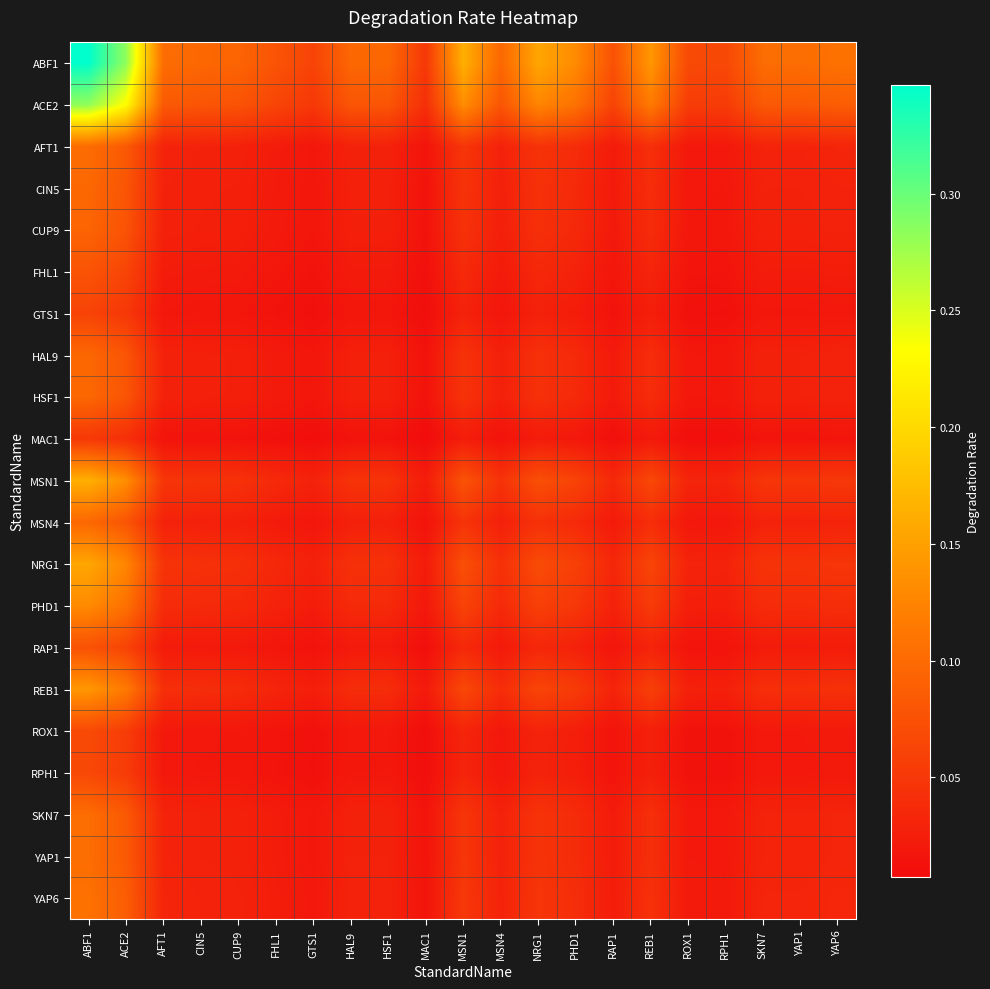

Reading right to left, what are all the values shown in this chart?

ABF1: YAP6=0.1	YAP1=0.1	SKN7=0.1	RPH1=0.1	ROX1=0.1	REB1=0.1	RAP1=0.1	PHD1=0.1	NRG1=0.2	MSN4=0.1	MSN1=0.2	MAC1=0.1	HSF1=0.1	HAL9=0.1	GTS1=0.1	FHL1=0.1	CUP9=0.1	CIN5=0.1	AFT1=0.1	ACE2=0.3	ABF1=0.3
ACE2: YAP6=0.1	YAP1=0.1	SKN7=0.1	RPH1=0.1	ROX1=0.1	REB1=0.1	RAP1=0.1	PHD1=0.1	NRG1=0.1	MSN4=0.1	MSN1=0.1	MAC1=0.0	HSF1=0.1	HAL9=0.1	GTS1=0.1	FHL1=0.1	CUP9=0.1	CIN5=0.1	AFT1=0.1	ACE2=0.2	ABF1=0.3
AFT1: YAP6=0.0	YAP1=0.0	SKN7=0.0	RPH1=0.0	ROX1=0.0	REB1=0.0	RAP1=0.0	PHD1=0.0	NRG1=0.0	MSN4=0.0	MSN1=0.0	MAC1=0.0	HSF1=0.0	HAL9=0.0	GTS1=0.0	FHL1=0.0	CUP9=0.0	CIN5=0.0	AFT1=0.0	ACE2=0.1	ABF1=0.1
CIN5: YAP6=0.0	YAP1=0.0	SKN7=0.0	RPH1=0.0	ROX1=0.0	REB1=0.0	RAP1=0.0	PHD1=0.0	NRG1=0.0	MSN4=0.0	MSN1=0.0	MAC1=0.0	HSF1=0.0	HAL9=0.0	GTS1=0.0	FHL1=0.0	CUP9=0.0	CIN5=0.0	AFT1=0.0	ACE2=0.1	ABF1=0.1
CUP9: YAP6=0.0	YAP1=0.0	SKN7=0.0	RPH1=0.0	ROX1=0.0	REB1=0.0	RAP1=0.0	PHD1=0.0	NRG1=0.0	MSN4=0.0	MSN1=0.0	MAC1=0.0	HSF1=0.0	HAL9=0.0	GTS1=0.0	FHL1=0.0	CUP9=0.0	CIN5=0.0	AFT1=0.0	ACE2=0.1	ABF1=0.1
FHL1: YAP6=0.0	YAP1=0.0	SKN7=0.0	RPH1=0.0	ROX1=0.0	REB1=0.0	RAP1=0.0	PHD1=0.0	NRG1=0.0	MSN4=0.0	MSN1=0.0	MAC1=0.0	HSF1=0.0	HAL9=0.0	GTS1=0.0	FHL1=0.0	CUP9=0.0	CIN5=0.0	AFT1=0.0	ACE2=0.1	ABF1=0.1
GTS1: YAP6=0.0	YAP1=0.0	SKN7=0.0	RPH1=0.0	ROX1=0.0	REB1=0.0	RAP1=0.0	PHD1=0.0	NRG1=0.0	MSN4=0.0	MSN1=0.0	MAC1=0.0	HSF1=0.0	HAL9=0.0	GTS1=0.0	FHL1=0.0	CUP9=0.0	CIN5=0.0	AFT1=0.0	ACE2=0.1	ABF1=0.1
HAL9: YAP6=0.0	YAP1=0.0	SKN7=0.0	RPH1=0.0	ROX1=0.0	REB1=0.0	RAP1=0.0	PHD1=0.0	NRG1=0.0	MSN4=0.0	MSN1=0.0	MAC1=0.0	HSF1=0.0	HAL9=0.0	GTS1=0.0	FHL1=0.0	CUP9=0.0	CIN5=0.0	AFT1=0.0	ACE2=0.1	ABF1=0.1
HSF1: YAP6=0.0	YAP1=0.0	SKN7=0.0	RPH1=0.0	ROX1=0.0	REB1=0.0	RAP1=0.0	PHD1=0.0	NRG1=0.0	MSN4=0.0	MSN1=0.0	MAC1=0.0	HSF1=0.0	HAL9=0.0	GTS1=0.0	FHL1=0.0	CUP9=0.0	CIN5=0.0	AFT1=0.0	ACE2=0.1	ABF1=0.1
MAC1: YAP6=0.0	YAP1=0.0	SKN7=0.0	RPH1=0.0	ROX1=0.0	REB1=0.0	RAP1=0.0	PHD1=0.0	NRG1=0.0	MSN4=0.0	MSN1=0.0	MAC1=0.0	HSF1=0.0	HAL9=0.0	GTS1=0.0	FHL1=0.0	CUP9=0.0	CIN5=0.0	AFT1=0.0	ACE2=0.0	ABF1=0.1
MSN1: YAP6=0.1	YAP1=0.0	SKN7=0.0	RPH1=0.0	ROX1=0.0	REB1=0.1	RAP1=0.0	PHD1=0.1	NRG1=0.1	MSN4=0.0	MSN1=0.1	MAC1=0.0	HSF1=0.0	HAL9=0.0	GTS1=0.0	FHL1=0.0	CUP9=0.0	CIN5=0.0	AFT1=0.0	ACE2=0.1	ABF1=0.2
MSN4: YAP6=0.0	YAP1=0.0	SKN7=0.0	RPH1=0.0	ROX1=0.0	REB1=0.0	RAP1=0.0	PHD1=0.0	NRG1=0.0	MSN4=0.0	MSN1=0.0	MAC1=0.0	HSF1=0.0	HAL9=0.0	GTS1=0.0	FHL1=0.0	CUP9=0.0	CIN5=0.0	AFT1=0.0	ACE2=0.1	ABF1=0.1
NRG1: YAP6=0.0	YAP1=0.0	SKN7=0.0	RPH1=0.0	ROX1=0.0	REB1=0.1	RAP1=0.0	PHD1=0.1	NRG1=0.1	MSN4=0.0	MSN1=0.1	MAC1=0.0	HSF1=0.0	HAL9=0.0	GTS1=0.0	FHL1=0.0	CUP9=0.0	CIN5=0.0	AFT1=0.0	ACE2=0.1	ABF1=0.2
PHD1: YAP6=0.0	YAP1=0.0	SKN7=0.0	RPH1=0.0	ROX1=0.0	REB1=0.1	RAP1=0.0	PHD1=0.0	NRG1=0.1	MSN4=0.0	MSN1=0.1	MAC1=0.0	HSF1=0.0	HAL9=0.0	GTS1=0.0	FHL1=0.0	CUP9=0.0	CIN5=0.0	AFT1=0.0	ACE2=0.1	ABF1=0.1
RAP1: YAP6=0.0	YAP1=0.0	SKN7=0.0	RPH1=0.0	ROX1=0.0	REB1=0.0	RAP1=0.0	PHD1=0.0	NRG1=0.0	MSN4=0.0	MSN1=0.0	MAC1=0.0	HSF1=0.0	HAL9=0.0	GTS1=0.0	FHL1=0.0	CUP9=0.0	CIN5=0.0	AFT1=0.0	ACE2=0.1	ABF1=0.1
REB1: YAP6=0.0	YAP1=0.0	SKN7=0.0	RPH1=0.0	ROX1=0.0	REB1=0.1	RAP1=0.0	PHD1=0.1	NRG1=0.1	MSN4=0.0	MSN1=0.1	MAC1=0.0	HSF1=0.0	HAL9=0.0	GTS1=0.0	FHL1=0.0	CUP9=0.0	CIN5=0.0	AFT1=0.0	ACE2=0.1	ABF1=0.1
ROX1: YAP6=0.0	YAP1=0.0	SKN7=0.0	RPH1=0.0	ROX1=0.0	REB1=0.0	RAP1=0.0	PHD1=0.0	NRG1=0.0	MSN4=0.0	MSN1=0.0	MAC1=0.0	HSF1=0.0	HAL9=0.0	GTS1=0.0	FHL1=0.0	CUP9=0.0	CIN5=0.0	AFT1=0.0	ACE2=0.1	ABF1=0.1
RPH1: YAP6=0.0	YAP1=0.0	SKN7=0.0	RPH1=0.0	ROX1=0.0	REB1=0.0	RAP1=0.0	PHD1=0.0	NRG1=0.0	MSN4=0.0	MSN1=0.0	MAC1=0.0	HSF1=0.0	HAL9=0.0	GTS1=0.0	FHL1=0.0	CUP9=0.0	CIN5=0.0	AFT1=0.0	ACE2=0.1	ABF1=0.1
SKN7: YAP6=0.0	YAP1=0.0	SKN7=0.0	RPH1=0.0	ROX1=0.0	REB1=0.0	RAP1=0.0	PHD1=0.0	NRG1=0.0	MSN4=0.0	MSN1=0.0	MAC1=0.0	HSF1=0.0	HAL9=0.0	GTS1=0.0	FHL1=0.0	CUP9=0.0	CIN5=0.0	AFT1=0.0	ACE2=0.1	ABF1=0.1
YAP1: YAP6=0.0	YAP1=0.0	SKN7=0.0	RPH1=0.0	ROX1=0.0	REB1=0.0	RAP1=0.0	PHD1=0.0	NRG1=0.0	MSN4=0.0	MSN1=0.0	MAC1=0.0	HSF1=0.0	HAL9=0.0	GTS1=0.0	FHL1=0.0	CUP9=0.0	CIN5=0.0	AFT1=0.0	ACE2=0.1	ABF1=0.1
YAP6: YAP6=0.0	YAP1=0.0	SKN7=0.0	RPH1=0.0	ROX1=0.0	REB1=0.0	RAP1=0.0	PHD1=0.0	NRG1=0.0	MSN4=0.0	MSN1=0.1	MAC1=0.0	HSF1=0.0	HAL9=0.0	GTS1=0.0	FHL1=0.0	CUP9=0.0	CIN5=0.0	AFT1=0.0	ACE2=0.1	ABF1=0.1